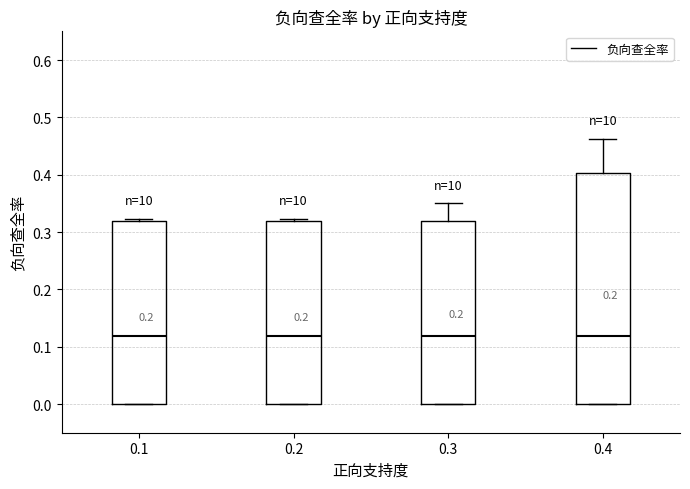

Where is the upper edge of the box at x = 0.1 on the y-axis? The values are not printed on the chart, so give them approximately, as read against the axis.

0.32